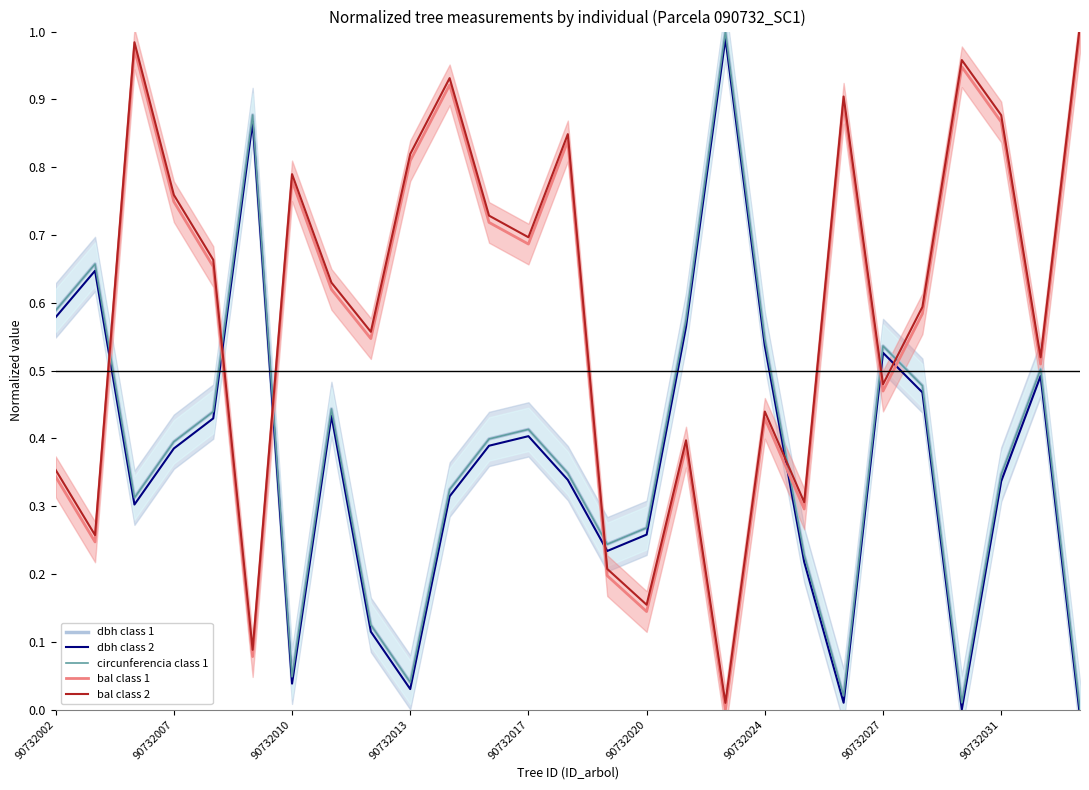

How many intersections are there between circunferencia class 1 and dbh class 1?

8